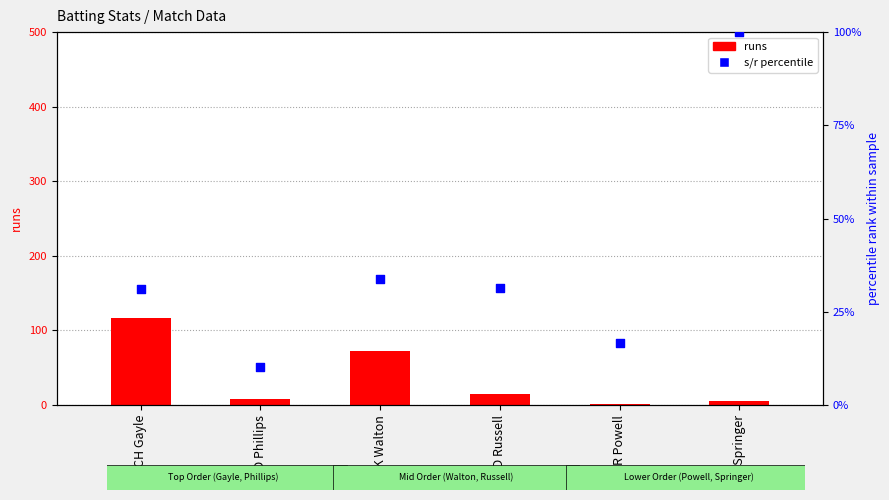

Which series has the largest total across all categories?

s/r (normalized)